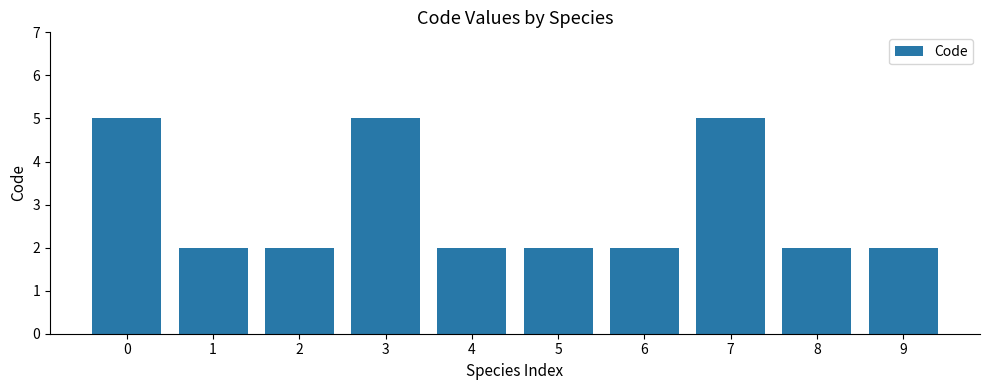

What is the minimum value shown in the chart?

2